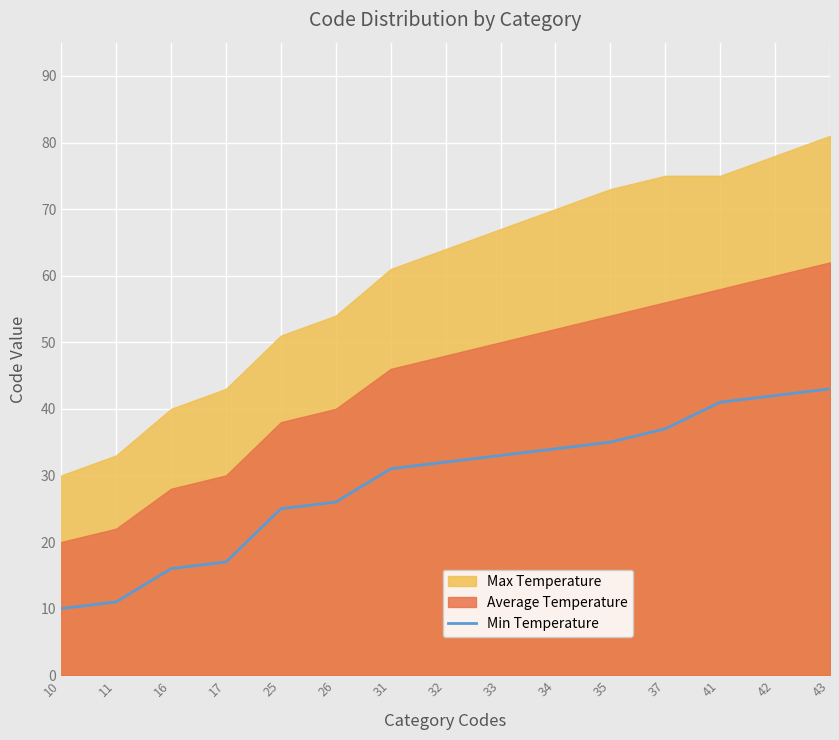

At which label does the data first exceed 32?

33